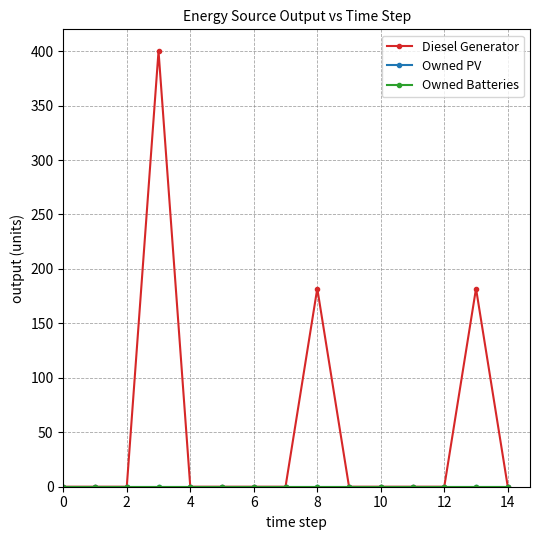

Is this an area chart (filled region under the line)?

No